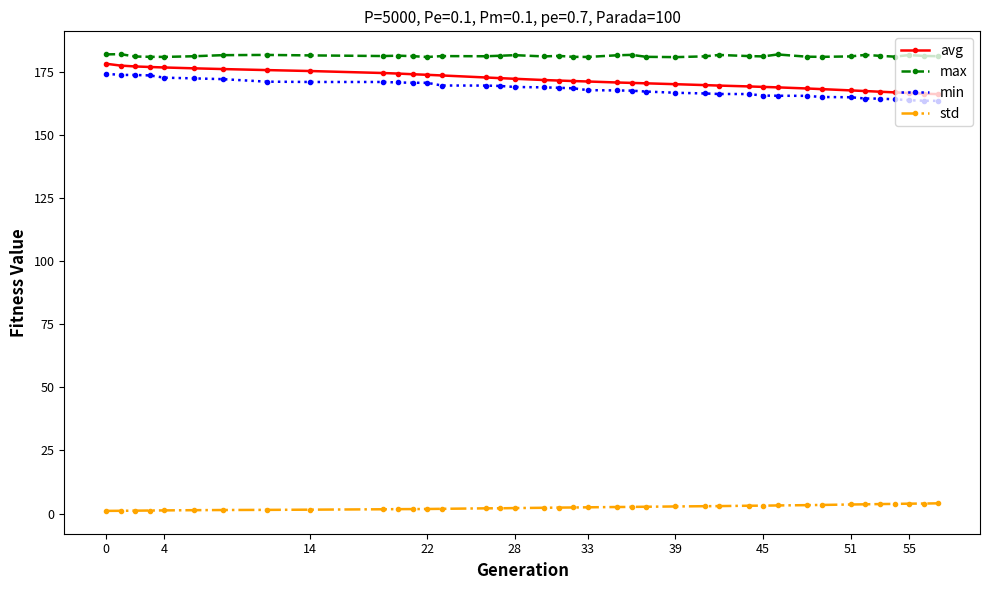

What is the difference between the maximum and second lowest values in the avg series?

11.9